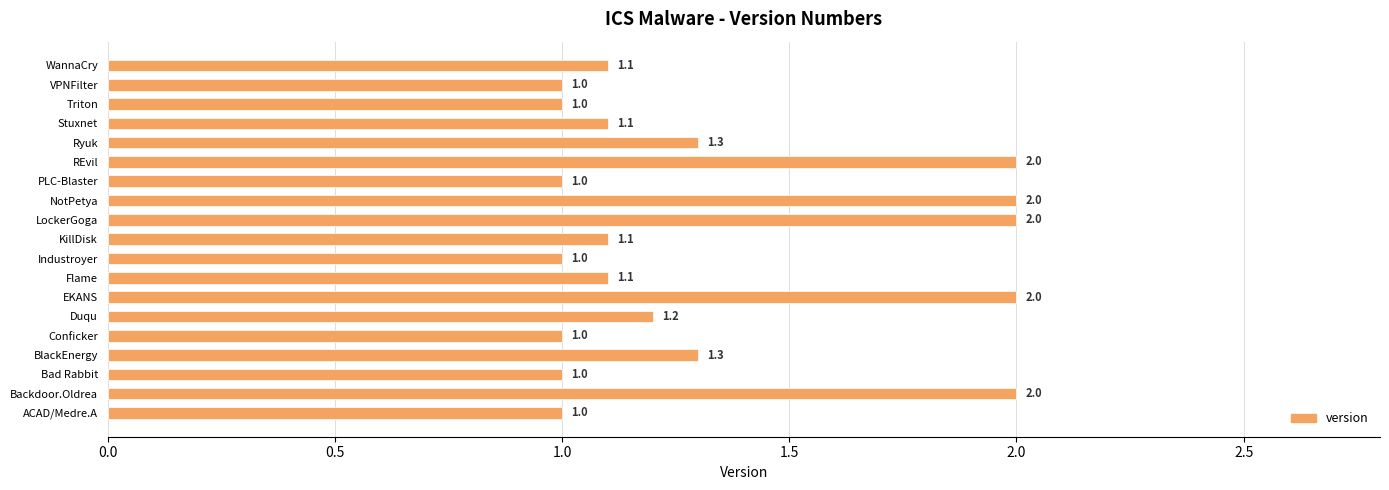

What is the greatest value displayed?

2.0